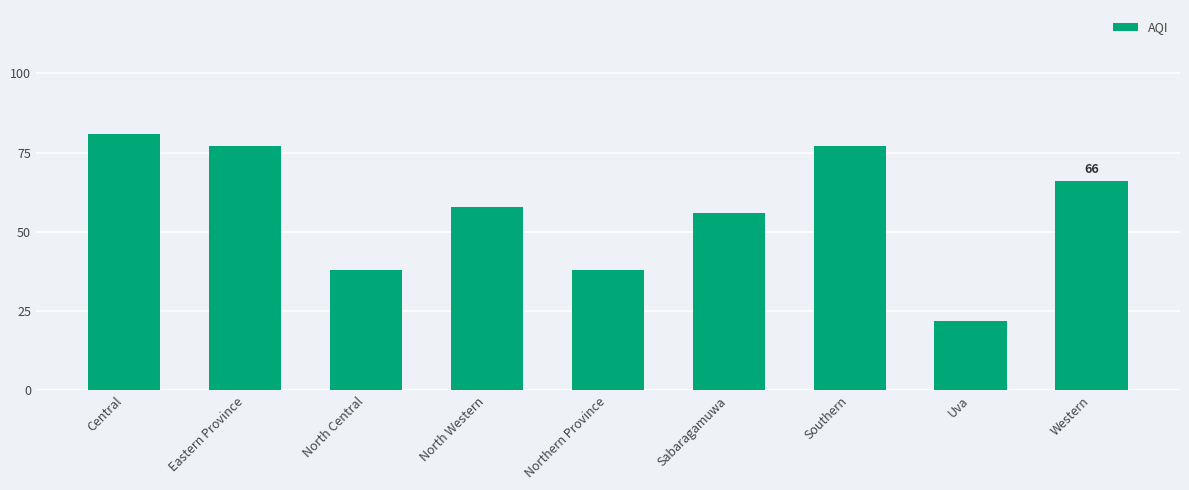

What is the difference between the values at Southern and Uva?

55